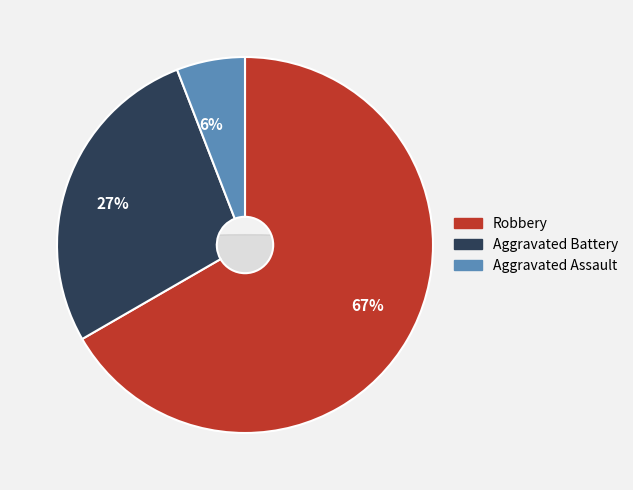

How much of the chart is everything except Criminal Sexual Assault?

100.0%